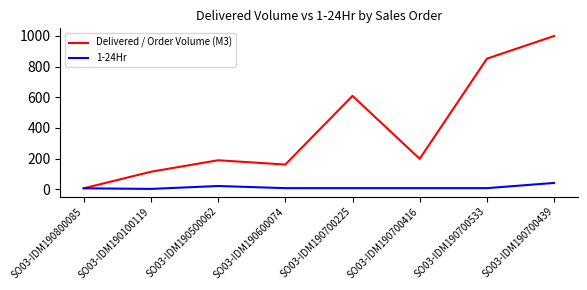

Which series has the largest range (max minus min)?

Delivered / Order Volume (M3)